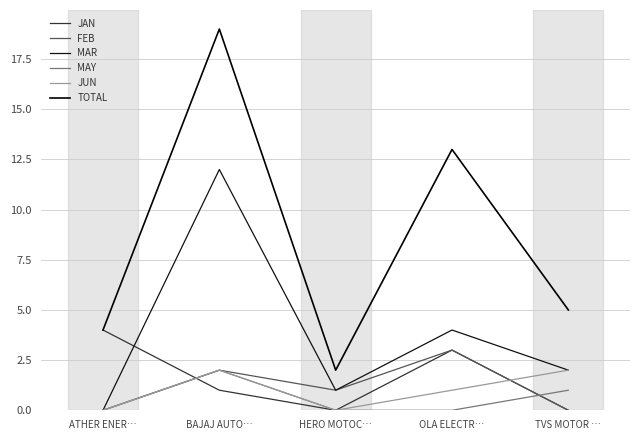

Is it true that JAN equals 0 at TVS MOTOR …?

True